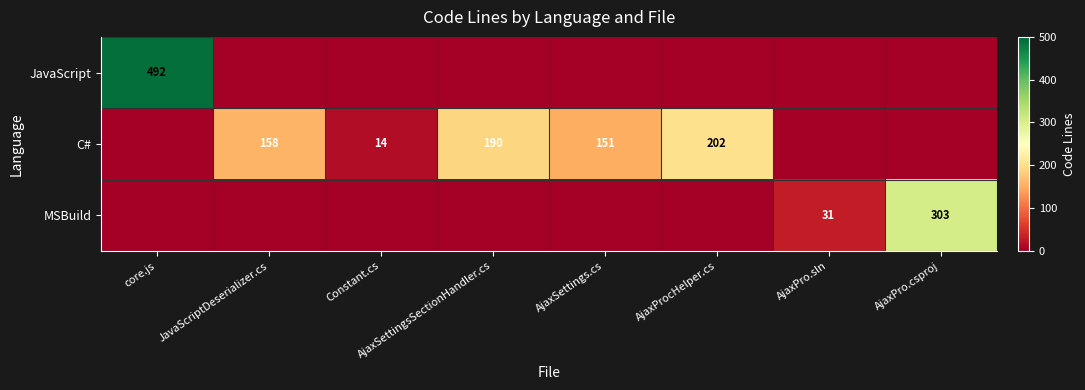

Is it true that JavaScript equals 248 at core.js?

False